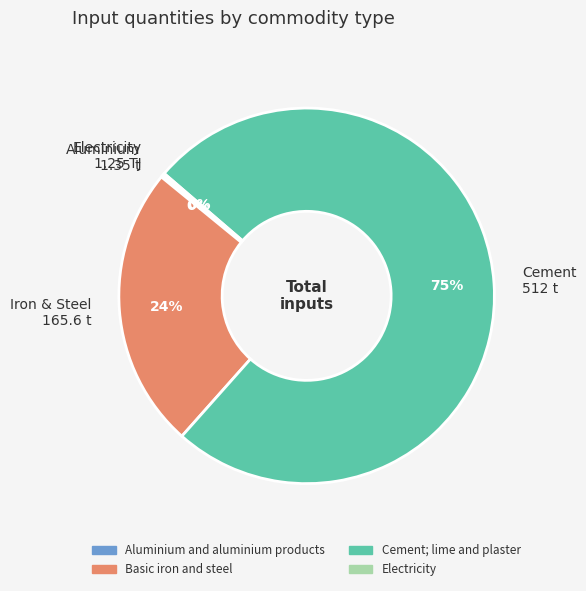

Which slice represents more than half of the pie?

Cement 512 t